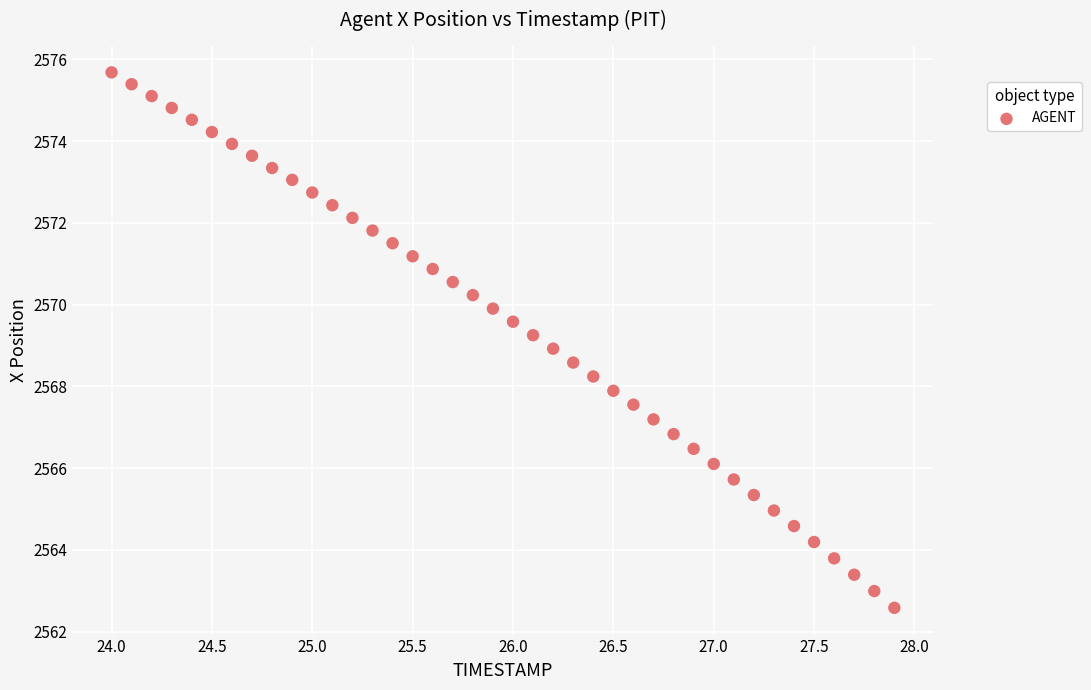

What is the range of Y values (max minus min)?

13.1